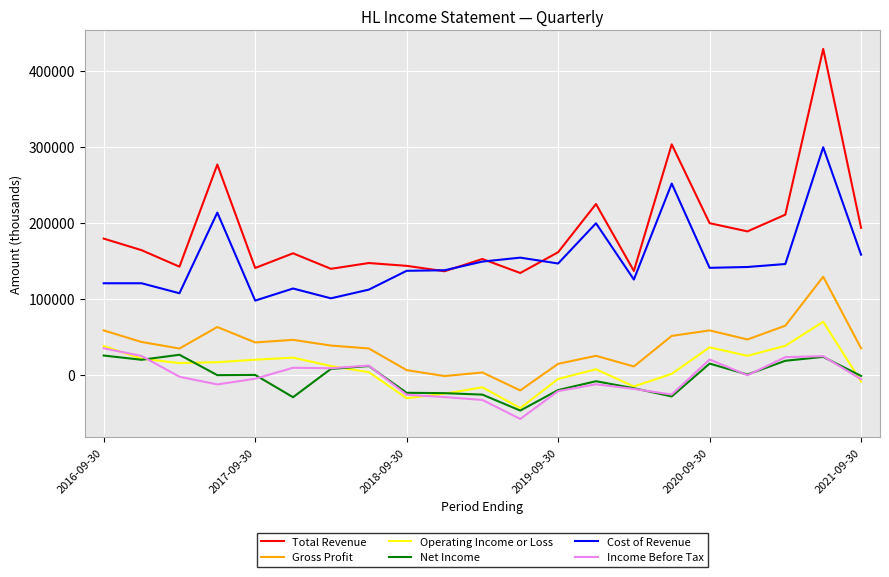

Which series has the largest total across all categories?

Total Revenue